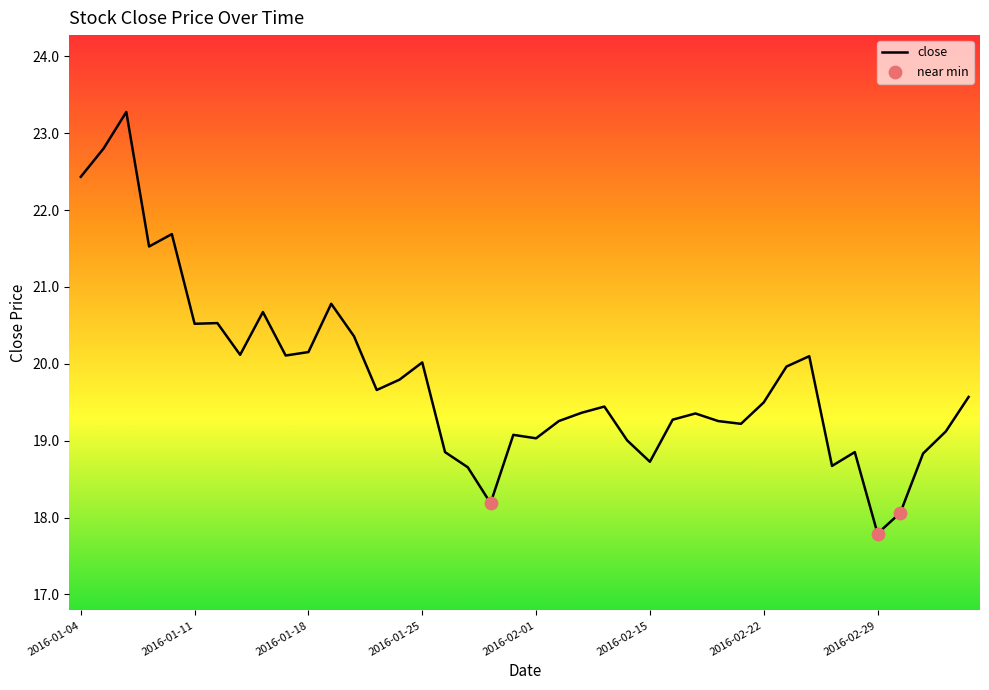

What is the maximum value shown in the chart?

23.3